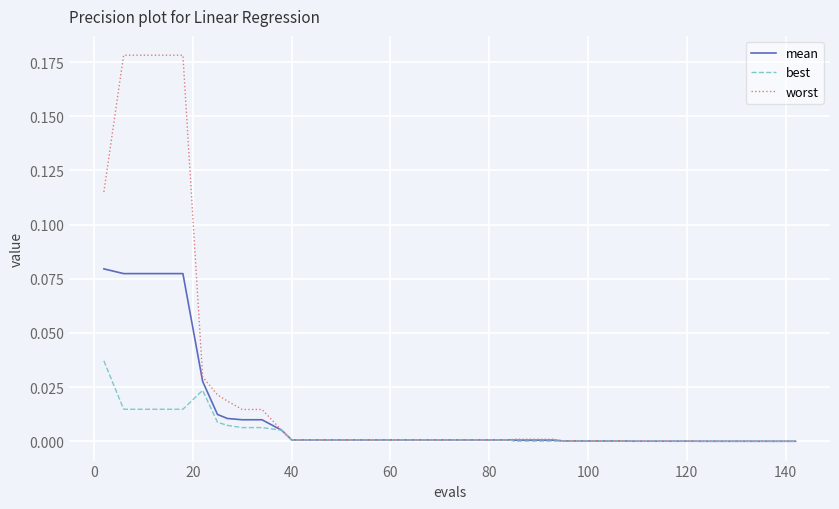

Which series has the widest spread of values?

worst